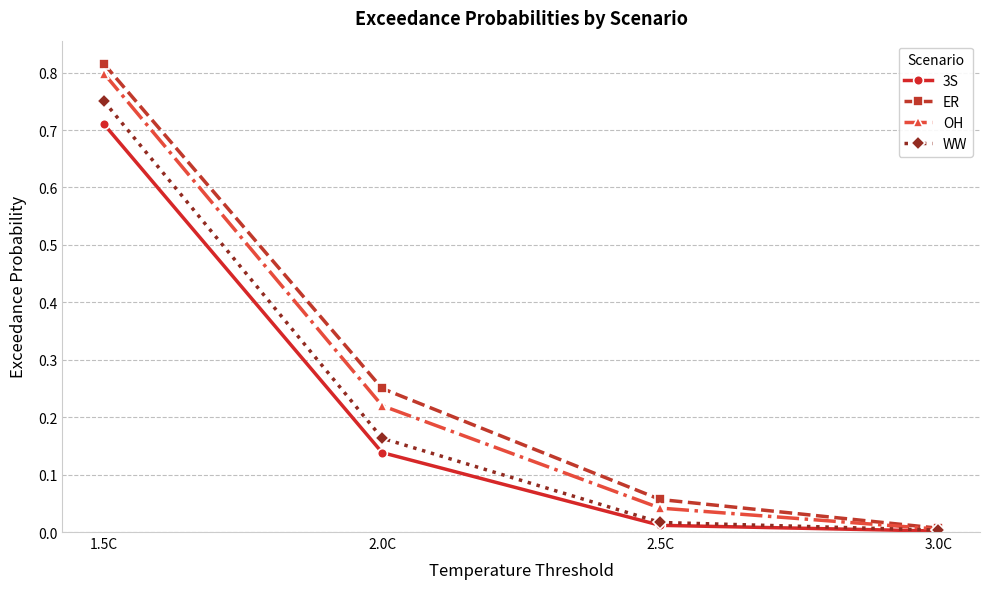

Which series has the widest spread of values?

ER